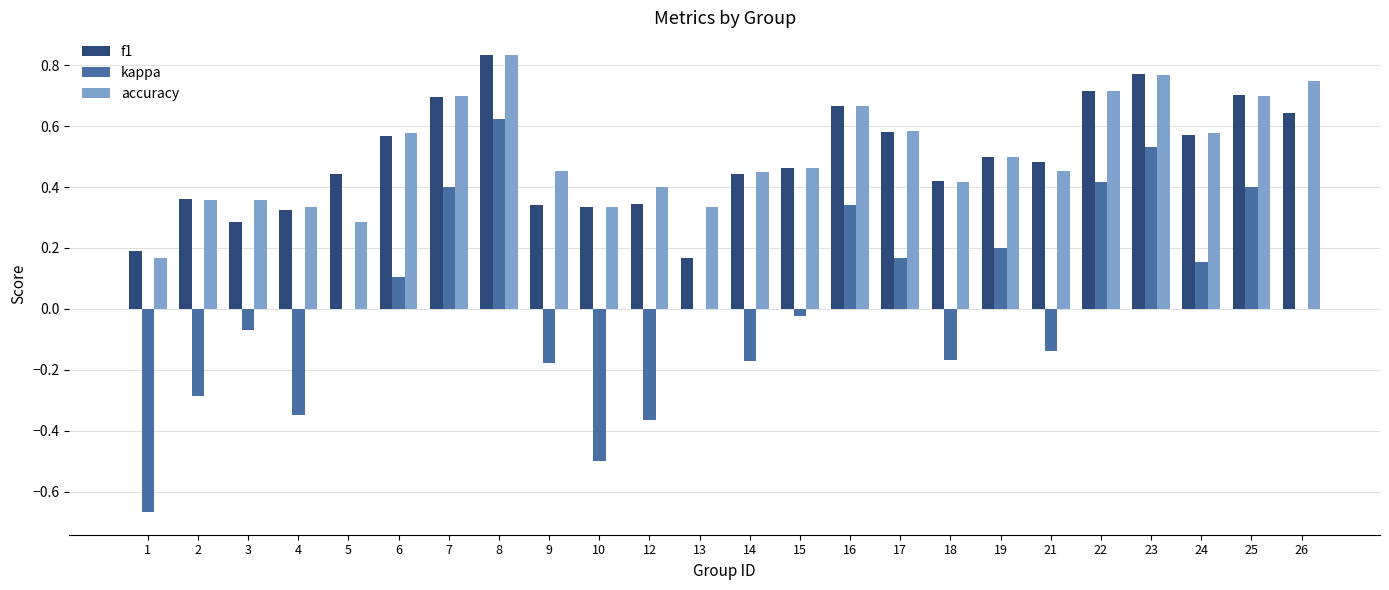

At which category is the sum across all series the highest?

8